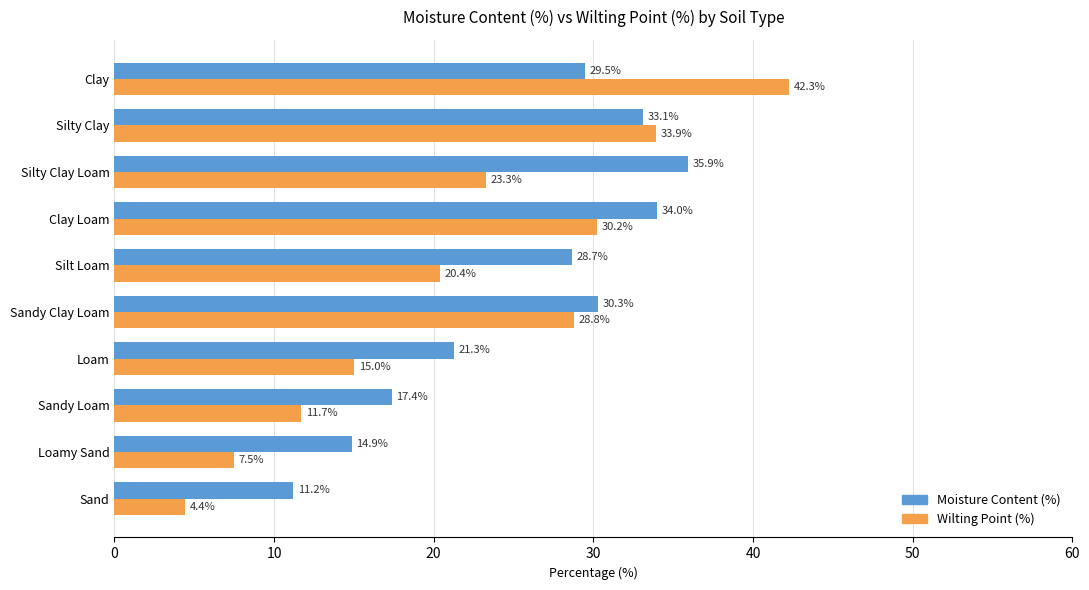

How many values in the Wilting Point (%) series exceed 23?

5